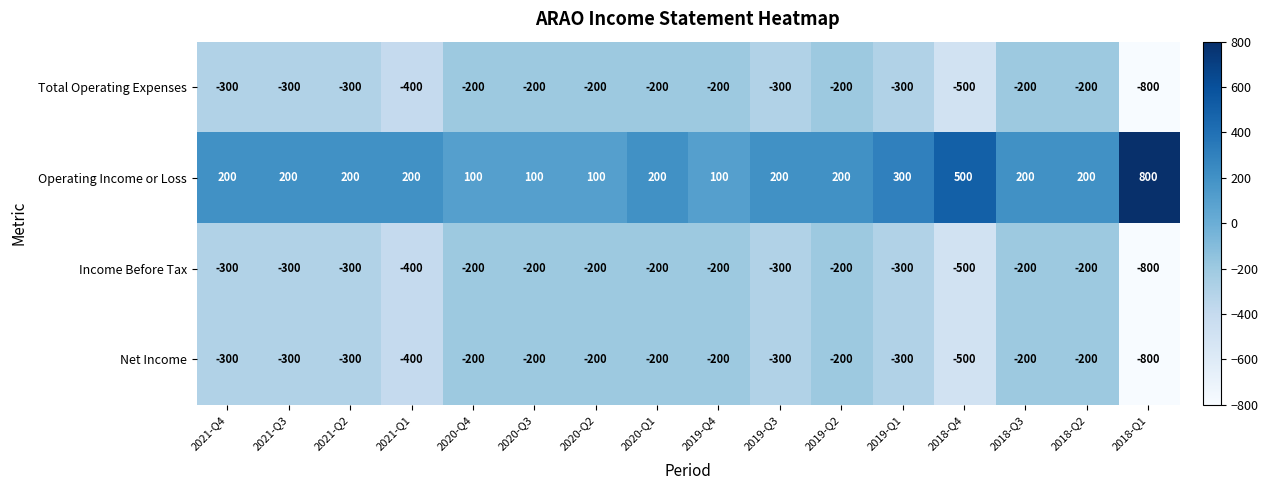

What is the sum of all Income Before Tax values?

-4800